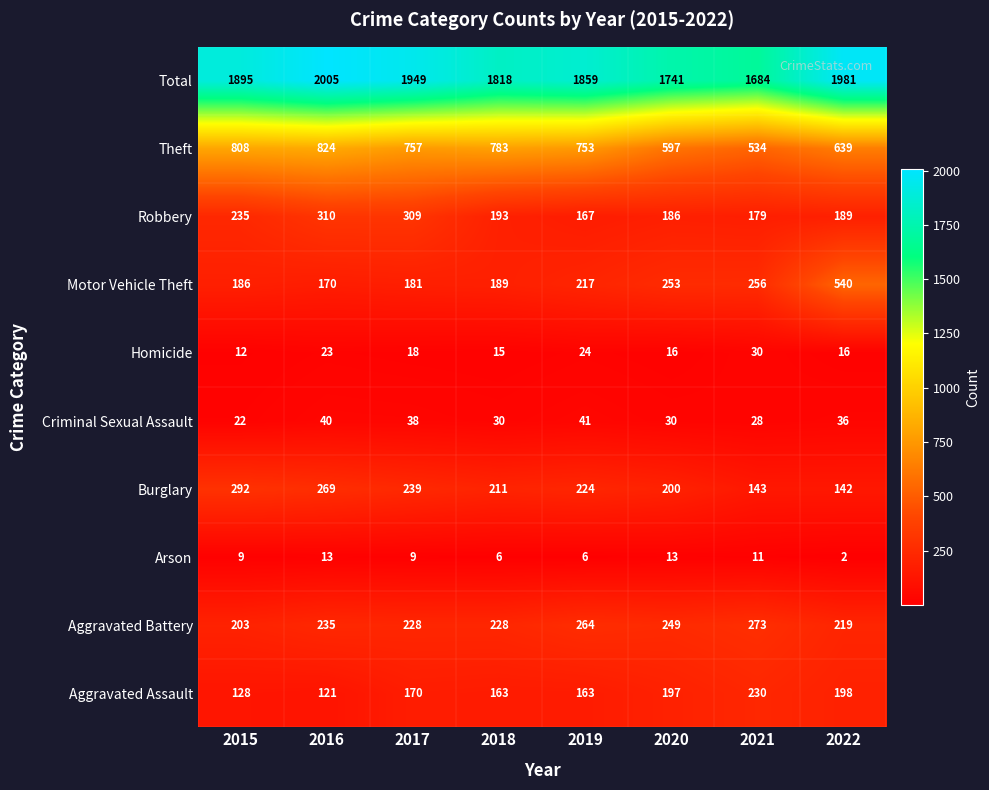

At 2021, list the series in order from smallest to largest.

Arson, Criminal Sexual Assault, Homicide, Burglary, Robbery, Aggravated Assault, Motor Vehicle Theft, Aggravated Battery, Theft, Total